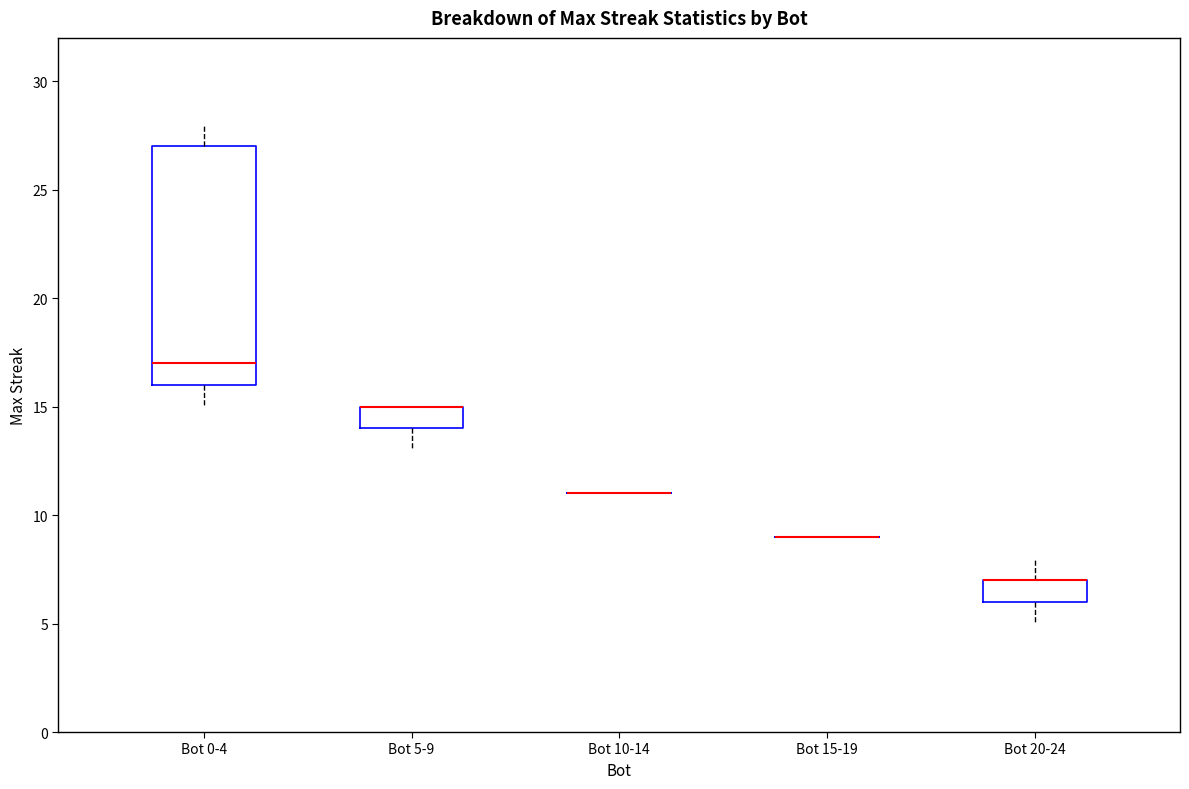

Reading left to right, read every box against the y-axis: the position of its median line, the range the box covers, and the ends of its whiskers. The values are not printed on the chart, so give them approximately, as read against the axis.

Bot 0-4: median 17, box 16 to 27, whiskers 15 to 28
Bot 5-9: median 15 (drawn on the box's upper edge), box 14 to 15, whiskers 13 to 15
Bot 10-14: box collapsed to a line at 11, whiskers 11 to 11
Bot 15-19: box collapsed to a line at 9, whiskers 9 to 9
Bot 20-24: median 7 (drawn on the box's upper edge), box 6 to 7, whiskers 5 to 8